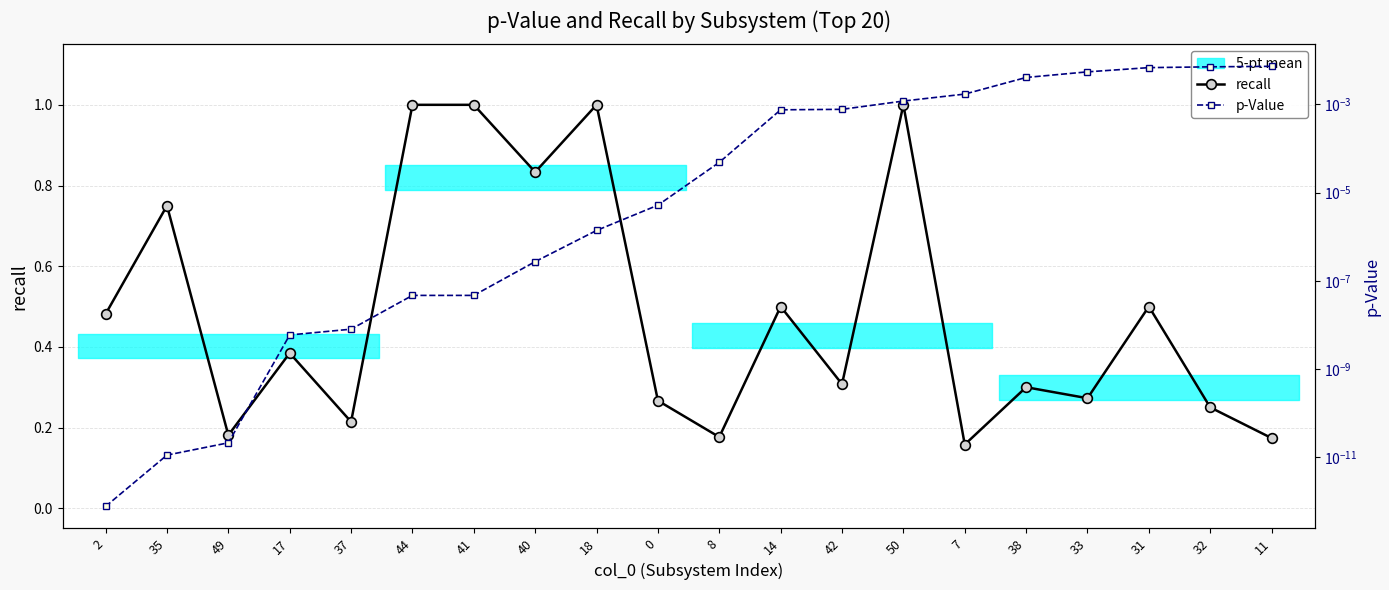

True or false: recall has a value of 0.7 at 31.

False